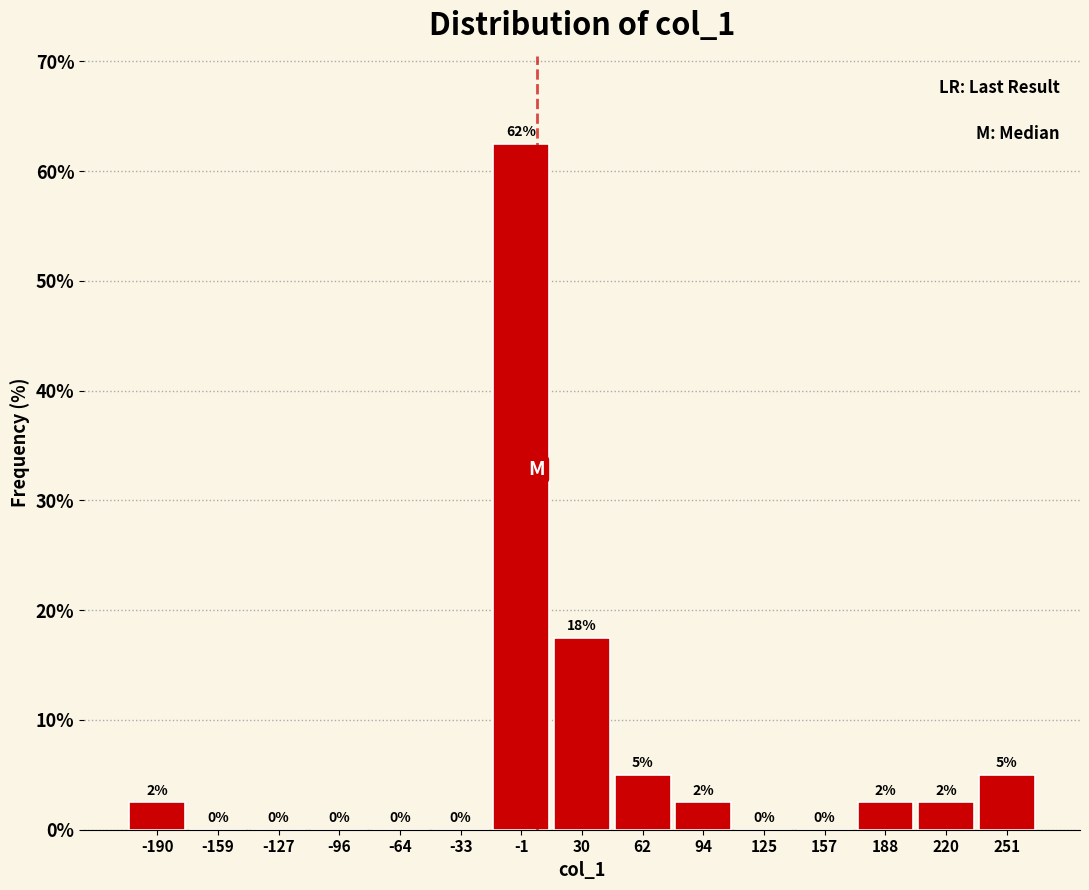

Over which range of the x-axis is the bar tallest?

-15 to 15